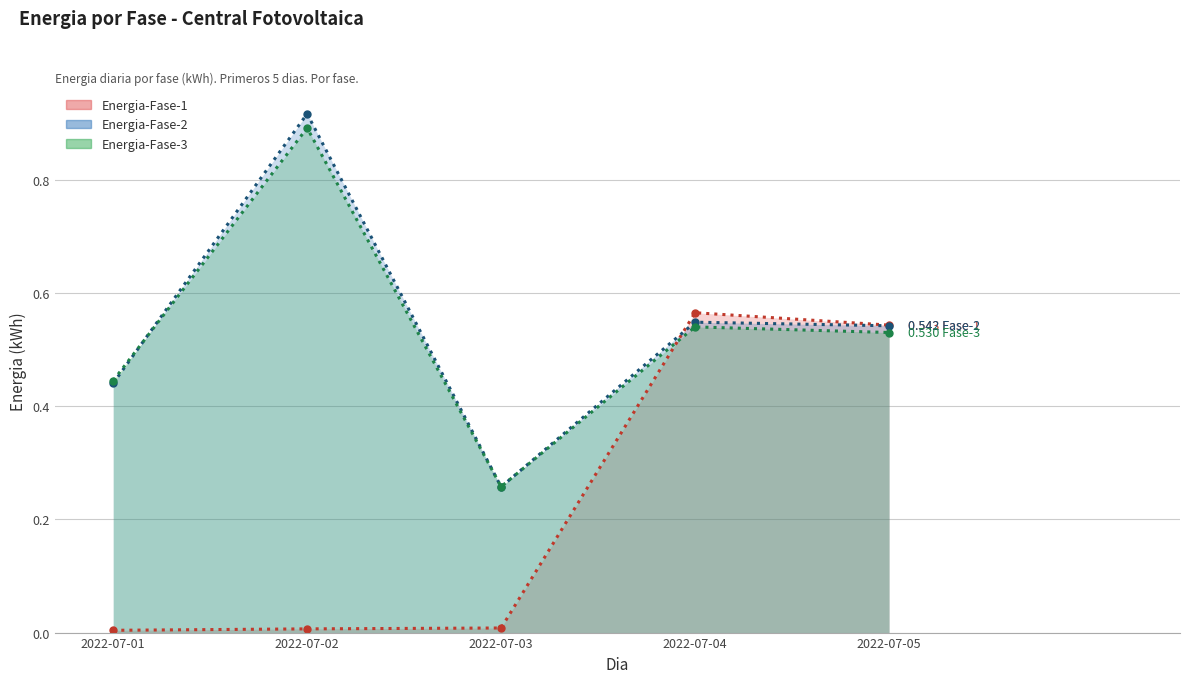

Reading right to left, transcribe all the data shown in this chart.

Energia-Fase-1: 2022-07-05=0.5	2022-07-04=0.6	2022-07-03=0.0	2022-07-02=0.0	2022-07-01=0.0
Energia-Fase-2: 2022-07-05=0.5	2022-07-04=0.5	2022-07-03=0.3	2022-07-02=0.9	2022-07-01=0.4
Energia-Fase-3: 2022-07-05=0.5	2022-07-04=0.5	2022-07-03=0.3	2022-07-02=0.9	2022-07-01=0.4